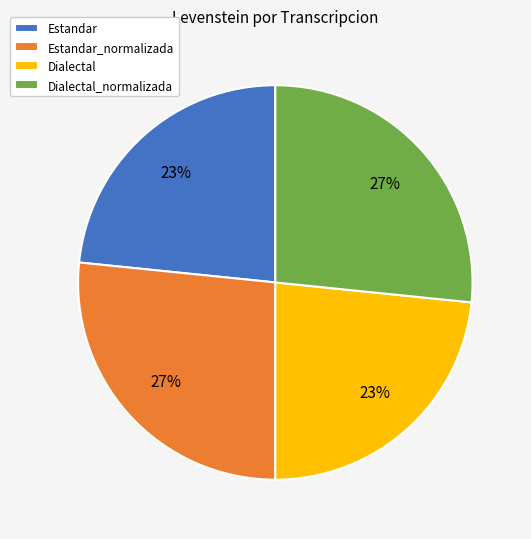

To the nearest percent, what is the combined percentage of Estandar_normalizada and Dialectal?

50%